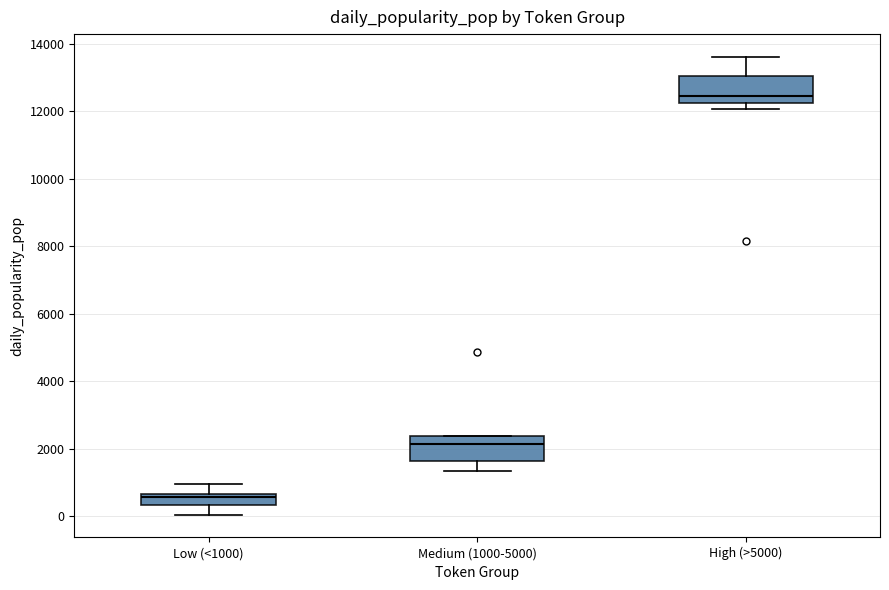

Where is the lower edge of the box for High (>5000) on the y-axis? The values are not printed on the chart, so give them approximately, as read against the axis.

12200